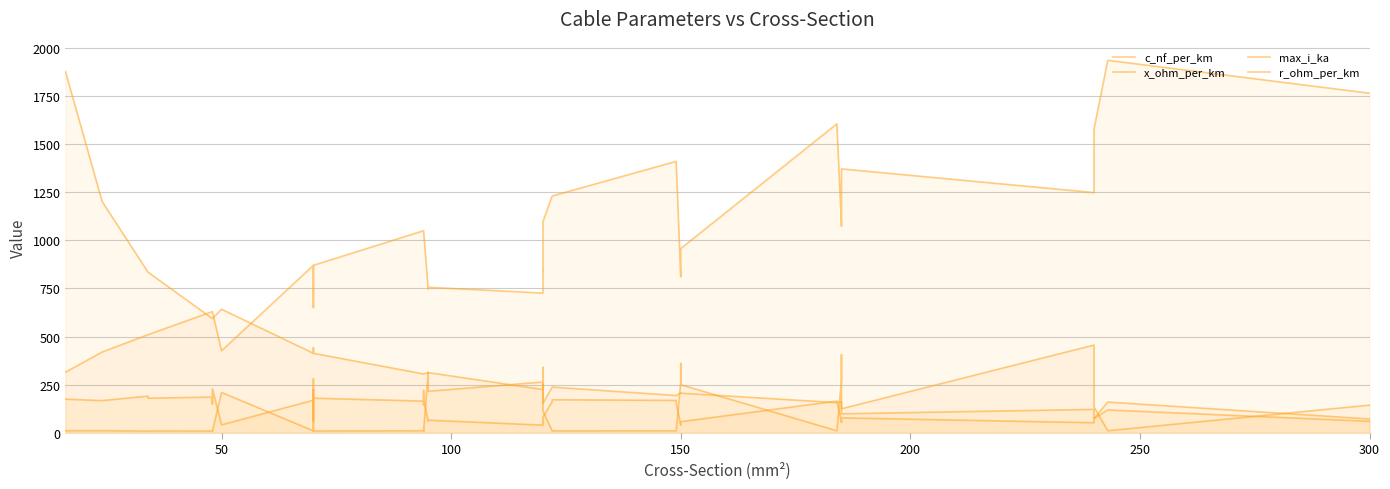

Is it true that x_ohm_per_km equals 108.1 at 17?

False